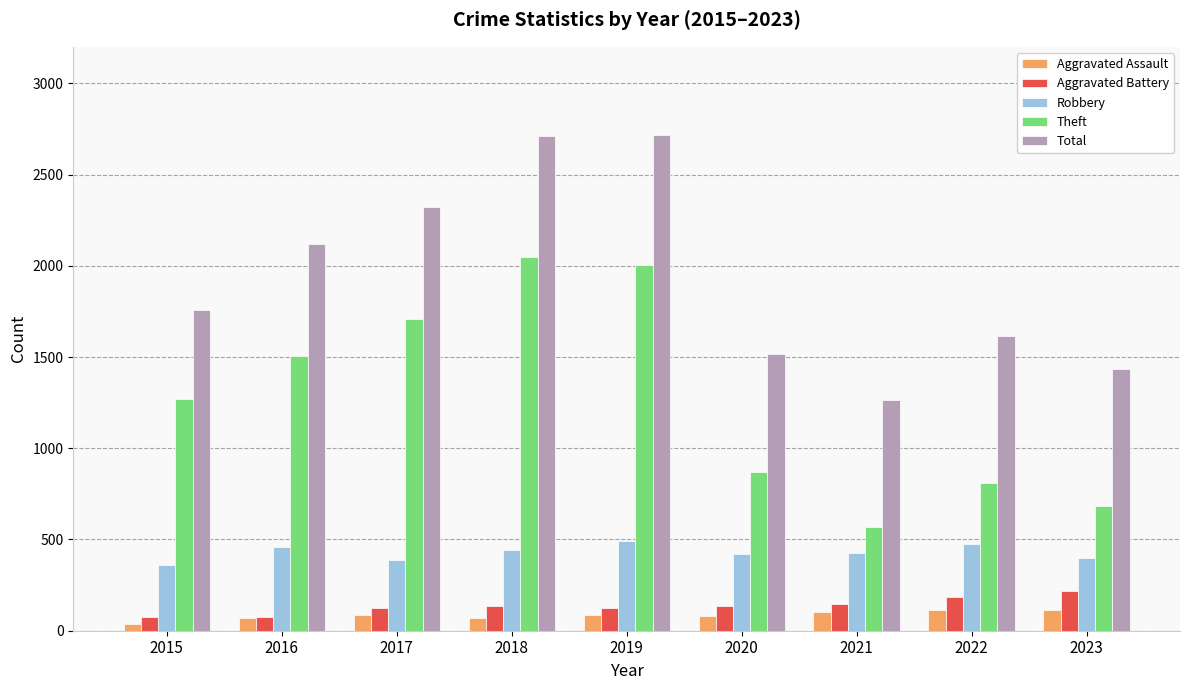

What is the value of the Aggravated Assault bar at the 8th from the left?

112